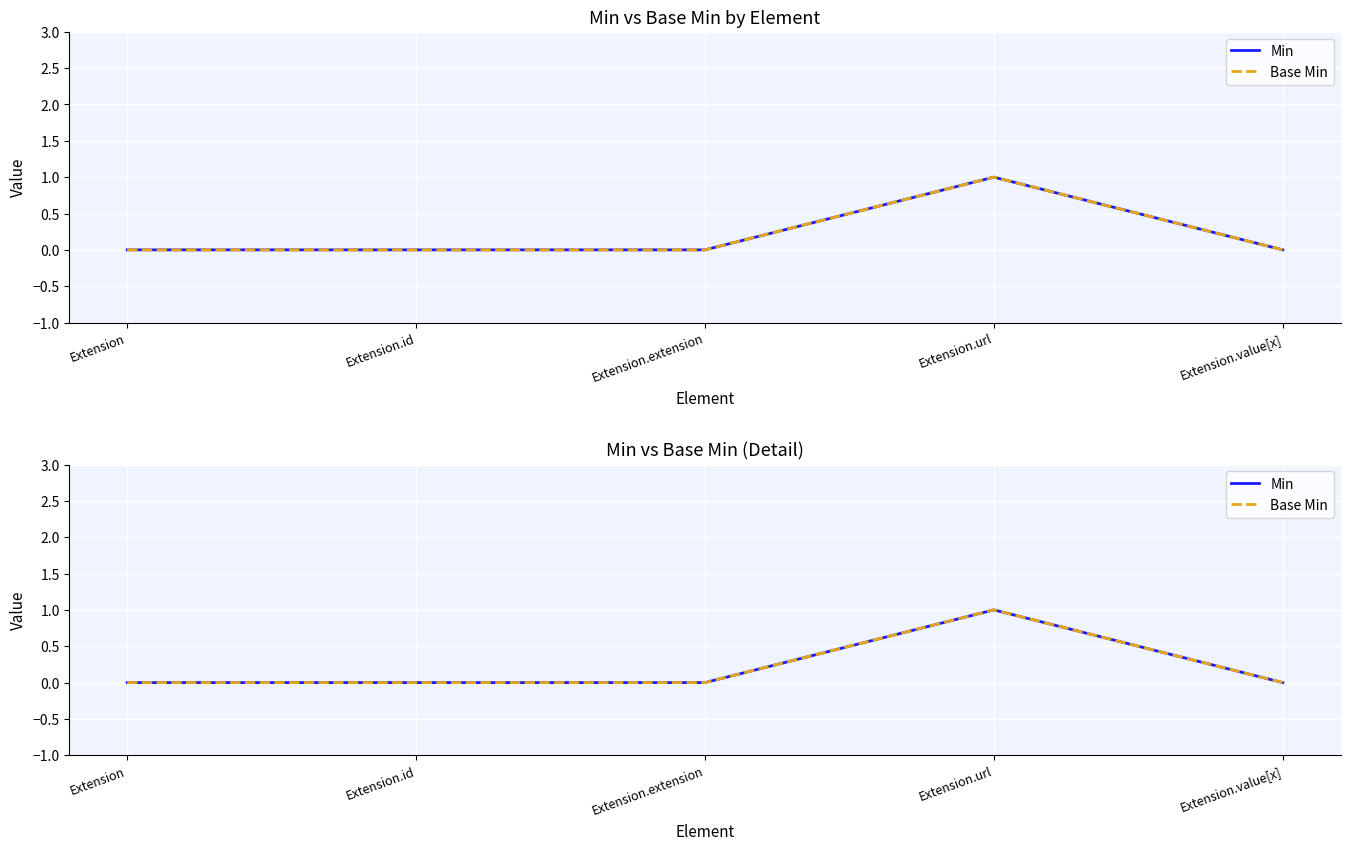

What is the total value across all series at Extension.url?

2